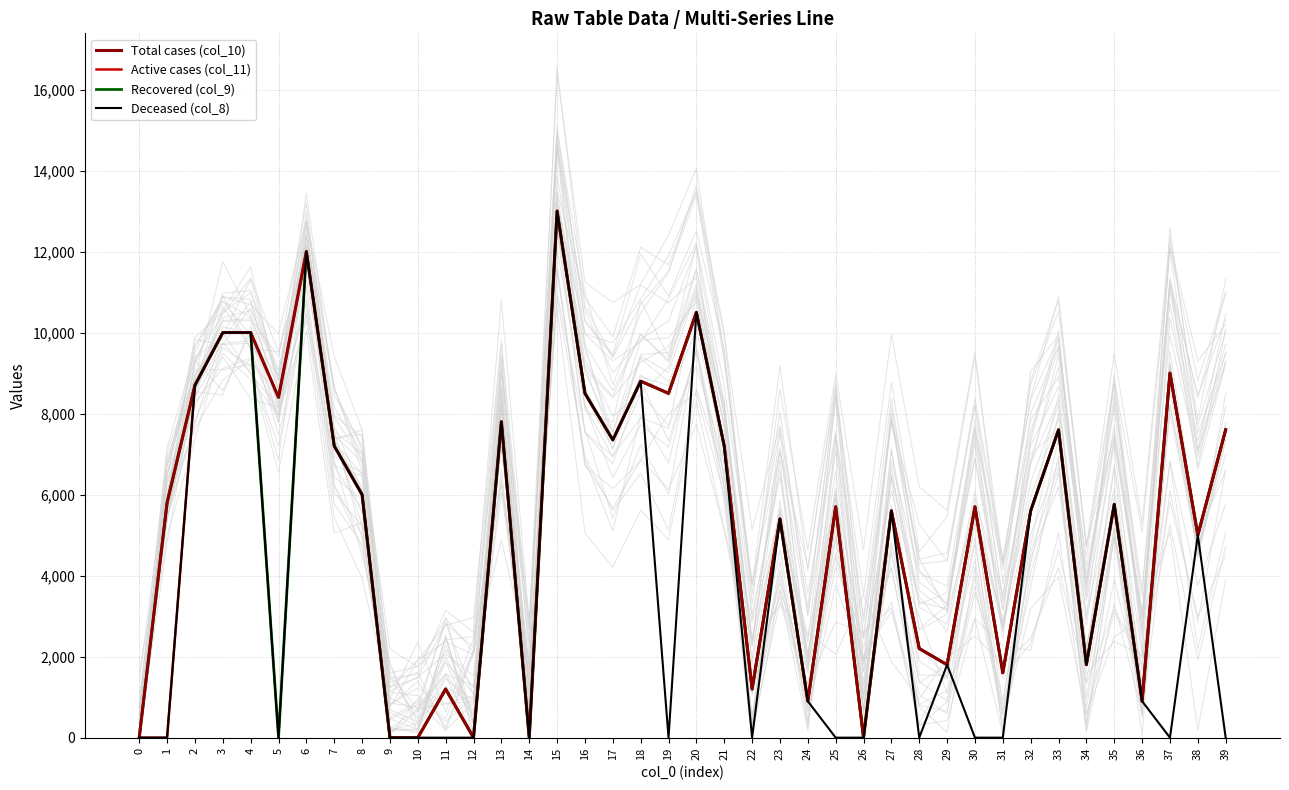

True or false: Deceased (col_8) and Active cases (col_11) cross at least once.

False